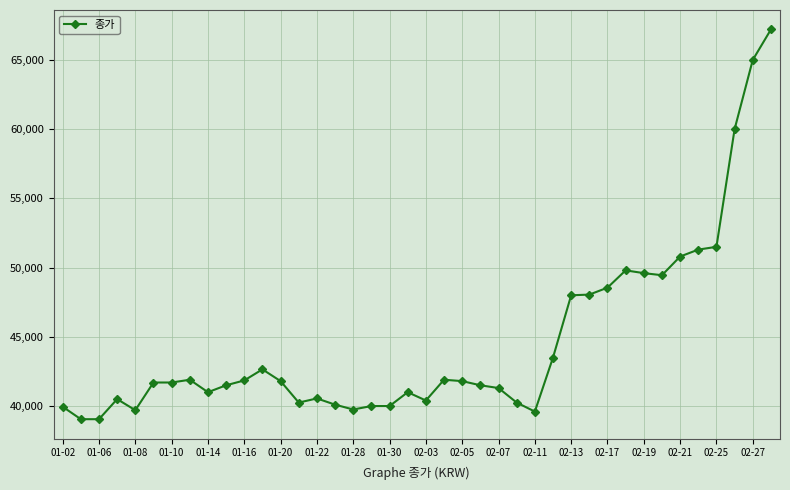

True or false: there are more than 0 points higher than both neighbors.

True